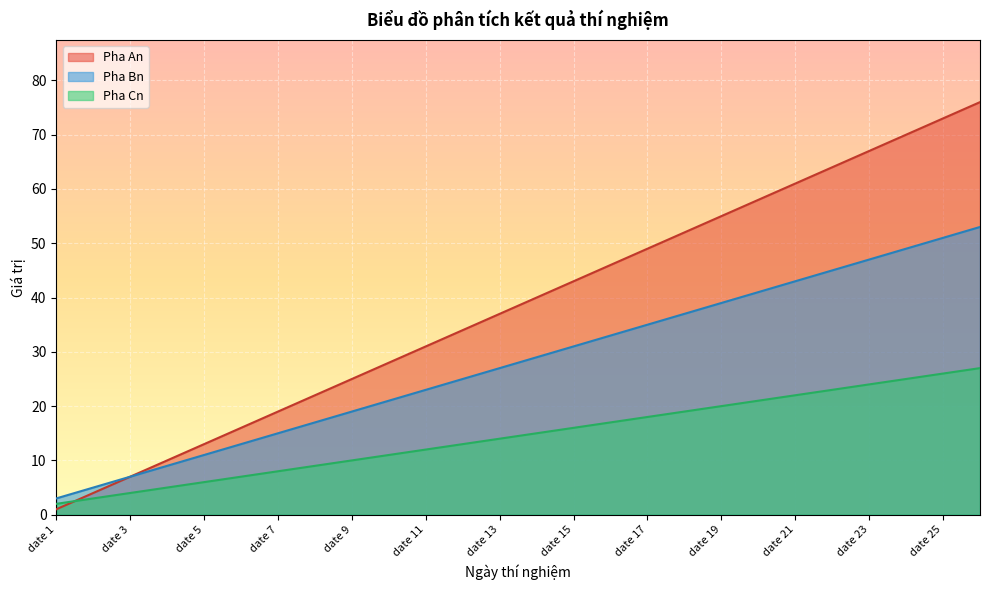

How many lines are shown in the chart?

3